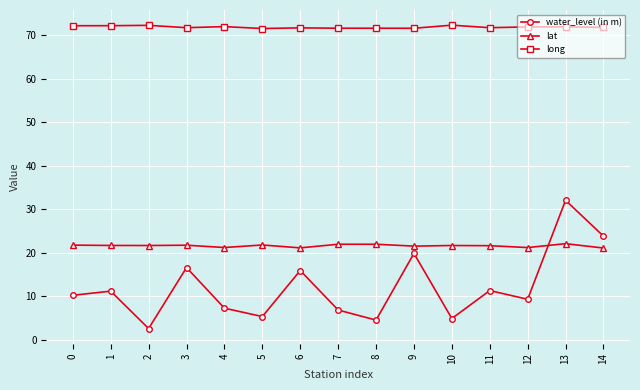

True or false: lat and long intersect in this chart.

False